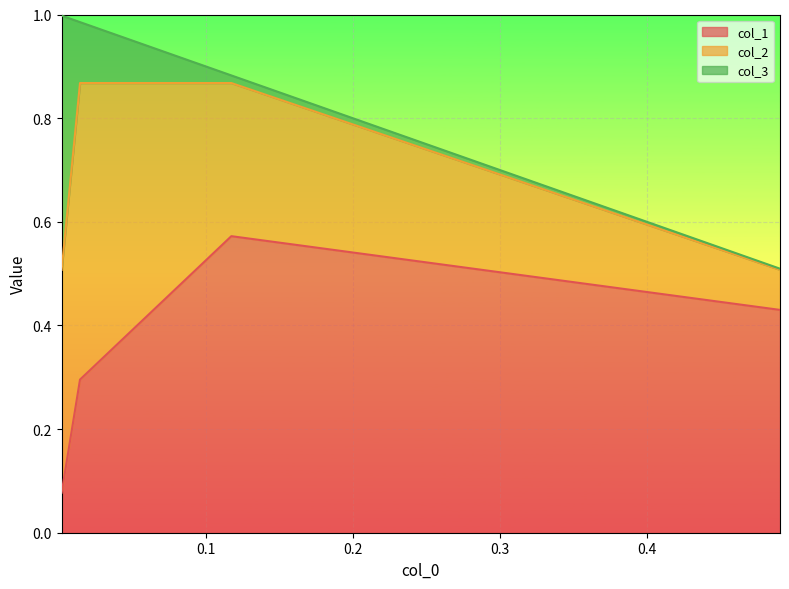

What is the sum of all col_2 values?

1.4